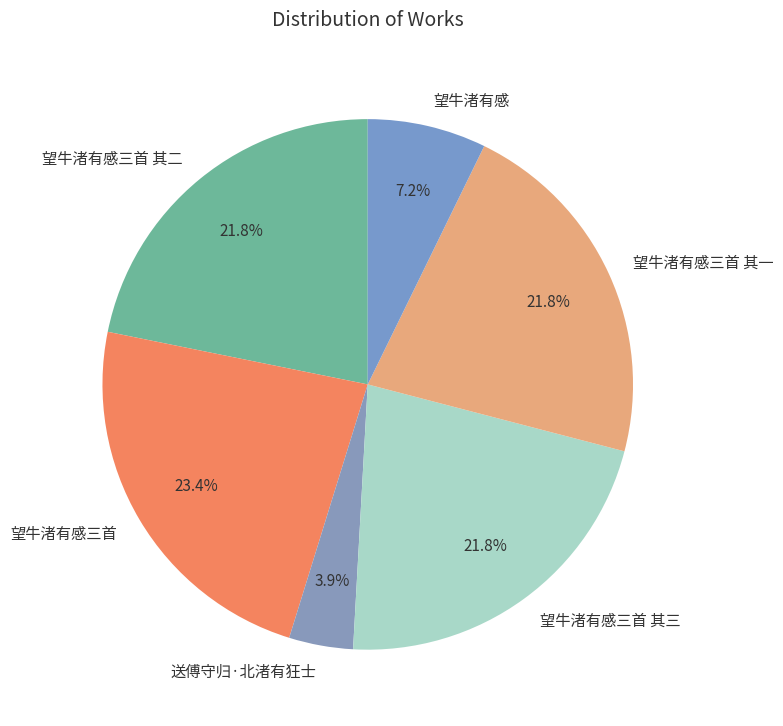

Count the number of slices in the pie.

6